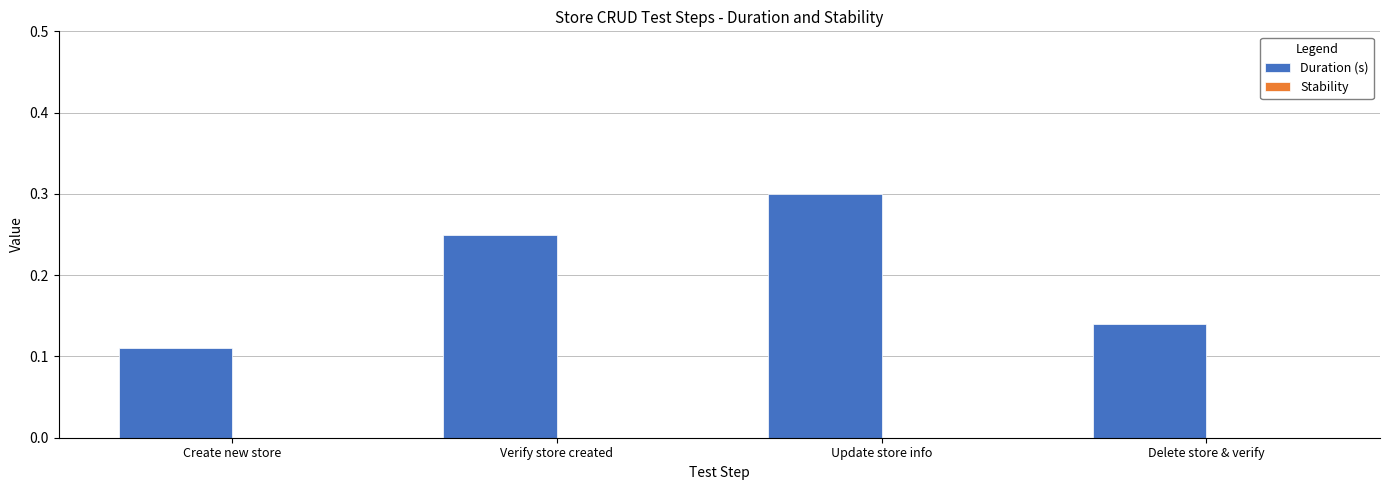

Rank the categories by value from lowest to highest.

Create new store, Delete store & verify, Verify store created, Update store info